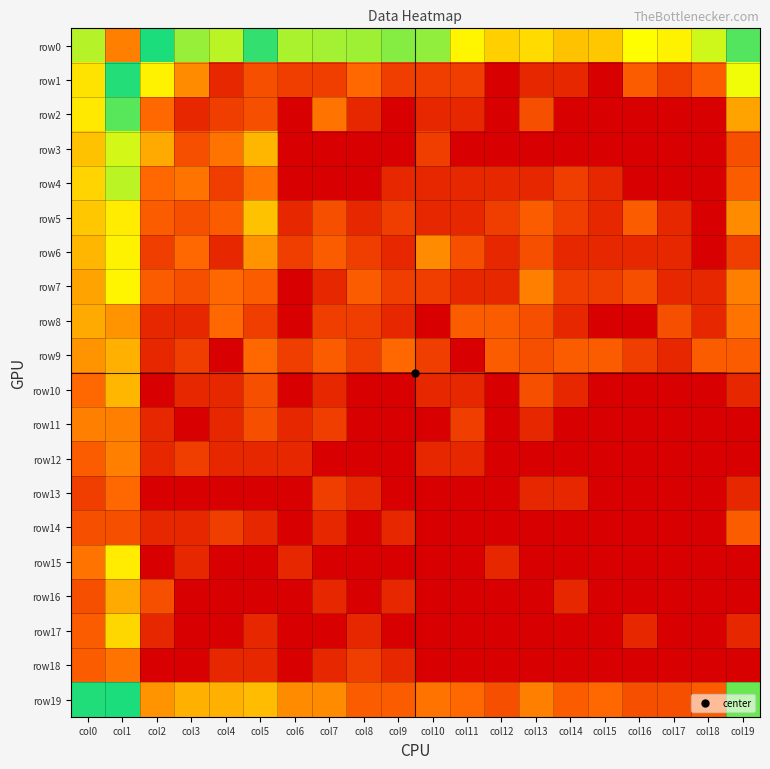

What is the spread (max minus min) of values at col19?

5.9